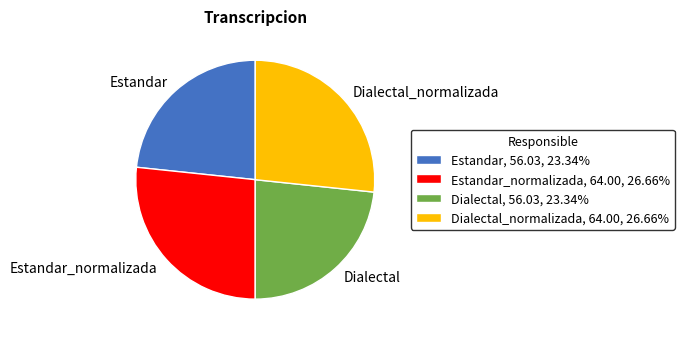

Approximately how many times larger is the value at Estandar, 56.03, 23.34% compared to Estandar_normalizada, 64.00, 26.66%?

0.9